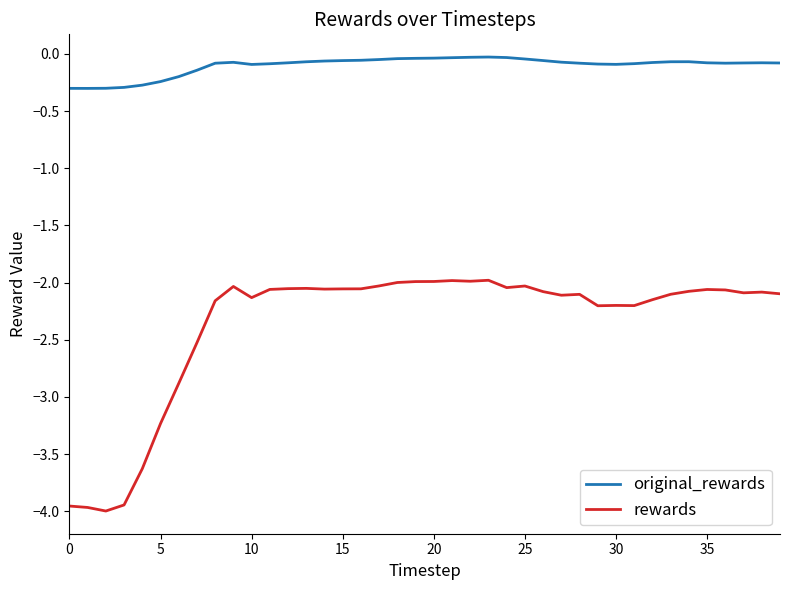

List the series in order of their peak value, highest first.

original_rewards, rewards